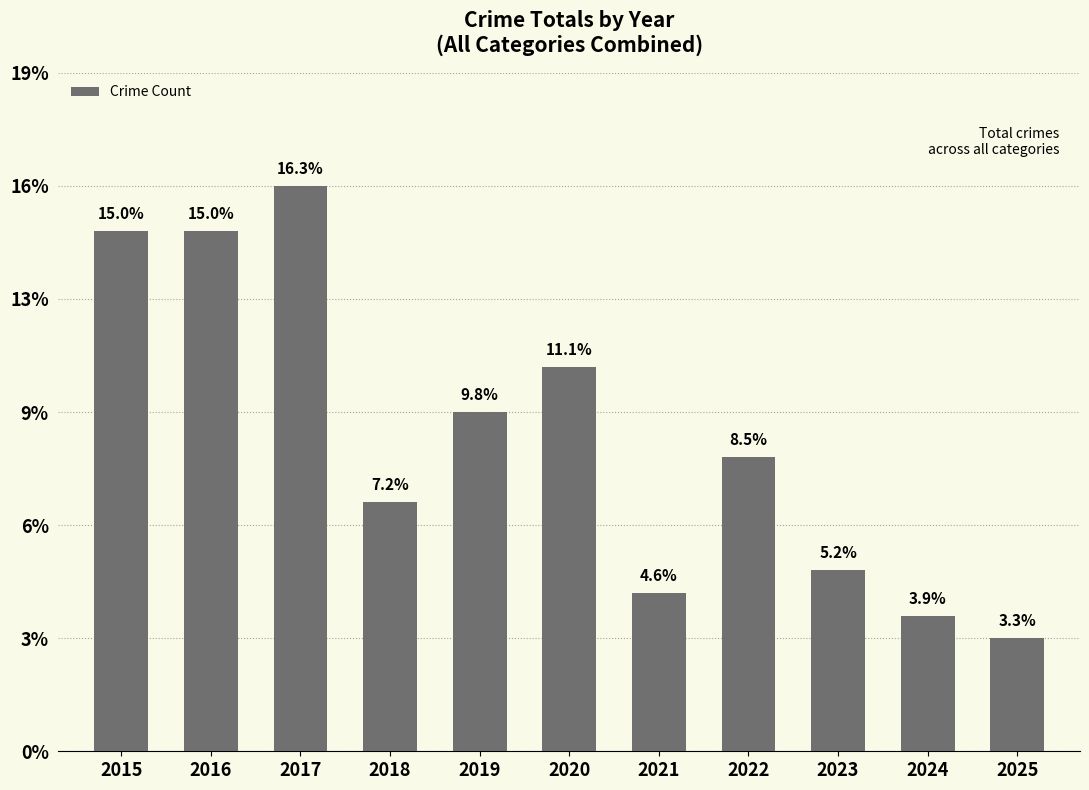

Are the bars horizontal?

No